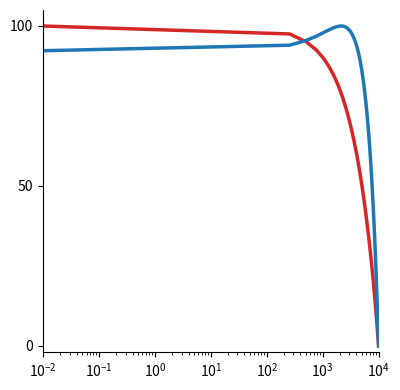

What is the greatest value displayed?

100.0